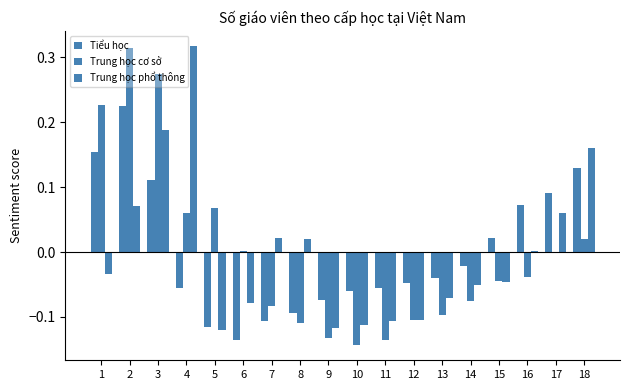

Which label corresponds to the largest value in the chart?

4